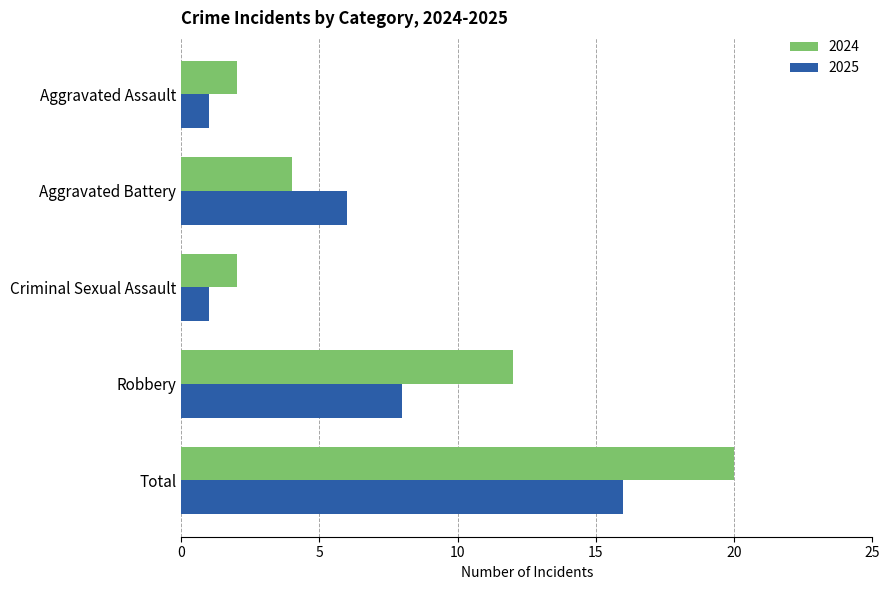

True or false: 2024 has a value of 20 at Total.

True